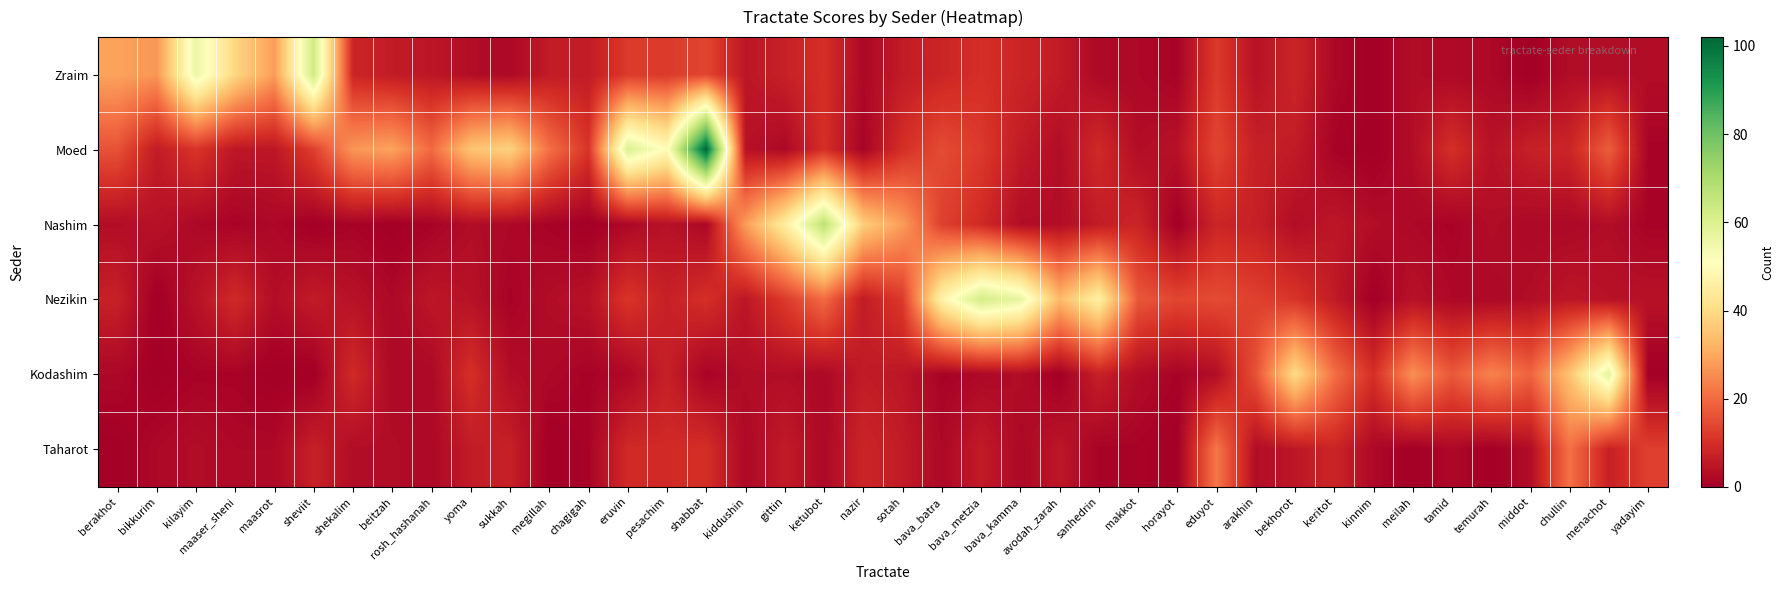

At kiddushin, list the series in order from largest to smallest.

Nashim, Zraim, Nezikin, Moed, Kodashim, Taharot